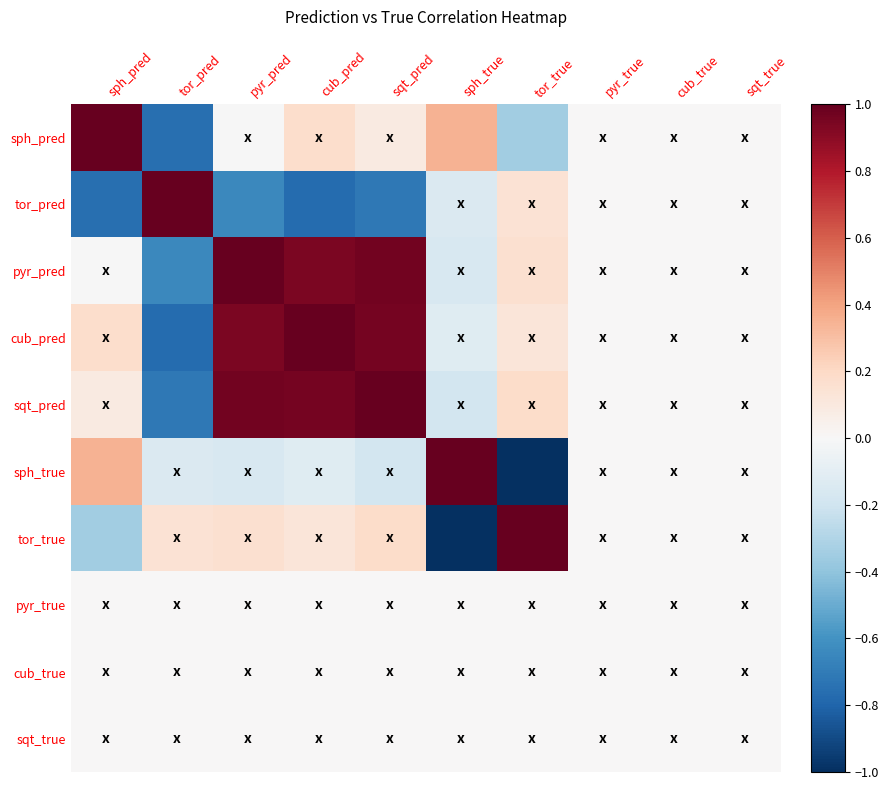

Reading left to right, transcribe all the data shown in this chart.

sph_pred: sph_pred=1.0	tor_pred=-0.8	pyr_pred=-0.0	cub_pred=0.2	sqt_pred=0.1	sph_true=0.3	tor_true=-0.3	pyr_true=0.0	cub_true=0.0	sqt_true=0.0
tor_pred: sph_pred=-0.8	tor_pred=1.0	pyr_pred=-0.6	cub_pred=-0.8	sqt_pred=-0.7	sph_true=-0.1	tor_true=0.1	pyr_true=0.0	cub_true=0.0	sqt_true=0.0
pyr_pred: sph_pred=-0.0	tor_pred=-0.6	pyr_pred=1.0	cub_pred=0.9	sqt_pred=1.0	sph_true=-0.2	tor_true=0.2	pyr_true=0.0	cub_true=0.0	sqt_true=0.0
cub_pred: sph_pred=0.2	tor_pred=-0.8	pyr_pred=0.9	cub_pred=1.0	sqt_pred=1.0	sph_true=-0.1	tor_true=0.1	pyr_true=0.0	cub_true=0.0	sqt_true=0.0
sqt_pred: sph_pred=0.1	tor_pred=-0.7	pyr_pred=1.0	cub_pred=1.0	sqt_pred=1.0	sph_true=-0.2	tor_true=0.2	pyr_true=0.0	cub_true=0.0	sqt_true=0.0
sph_true: sph_pred=0.3	tor_pred=-0.1	pyr_pred=-0.2	cub_pred=-0.1	sqt_pred=-0.2	sph_true=1.0	tor_true=-1.0	pyr_true=0.0	cub_true=0.0	sqt_true=0.0
tor_true: sph_pred=-0.3	tor_pred=0.1	pyr_pred=0.2	cub_pred=0.1	sqt_pred=0.2	sph_true=-1.0	tor_true=1.0	pyr_true=0.0	cub_true=0.0	sqt_true=0.0
pyr_true: sph_pred=0.0	tor_pred=0.0	pyr_pred=0.0	cub_pred=0.0	sqt_pred=0.0	sph_true=0.0	tor_true=0.0	pyr_true=0.0	cub_true=0.0	sqt_true=0.0
cub_true: sph_pred=0.0	tor_pred=0.0	pyr_pred=0.0	cub_pred=0.0	sqt_pred=0.0	sph_true=0.0	tor_true=0.0	pyr_true=0.0	cub_true=0.0	sqt_true=0.0
sqt_true: sph_pred=0.0	tor_pred=0.0	pyr_pred=0.0	cub_pred=0.0	sqt_pred=0.0	sph_true=0.0	tor_true=0.0	pyr_true=0.0	cub_true=0.0	sqt_true=0.0